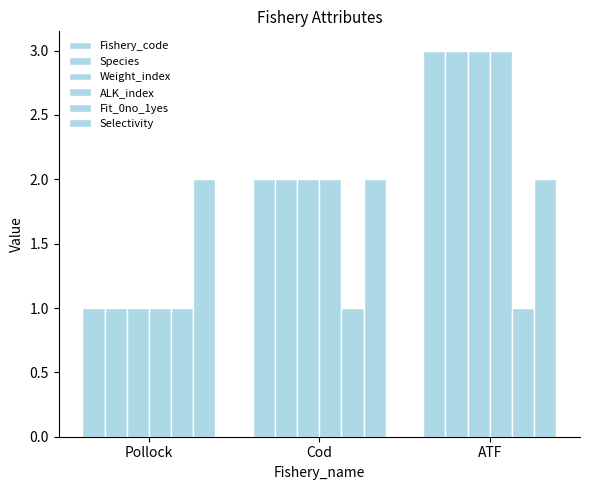

How many groups of bars are there?

3